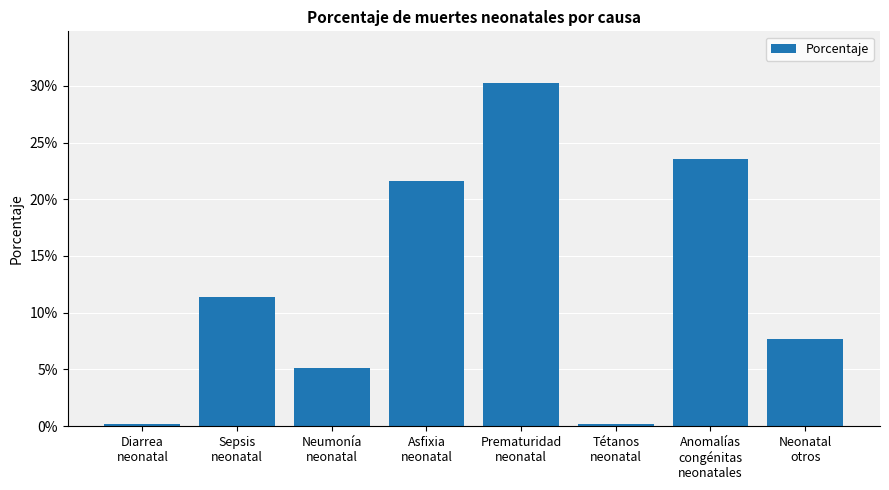

Reading left to right, list all the values displayed in this chart.

Diarrea
neonatal=0.0	Sepsis
neonatal=0.1	Neumonía
neonatal=0.1	Asfixia
neonatal=0.2	Prematuridad
neonatal=0.3	Tétanos
neonatal=0.0	Anomalías
congénitas
neonatales=0.2	Neonatal
otros=0.1